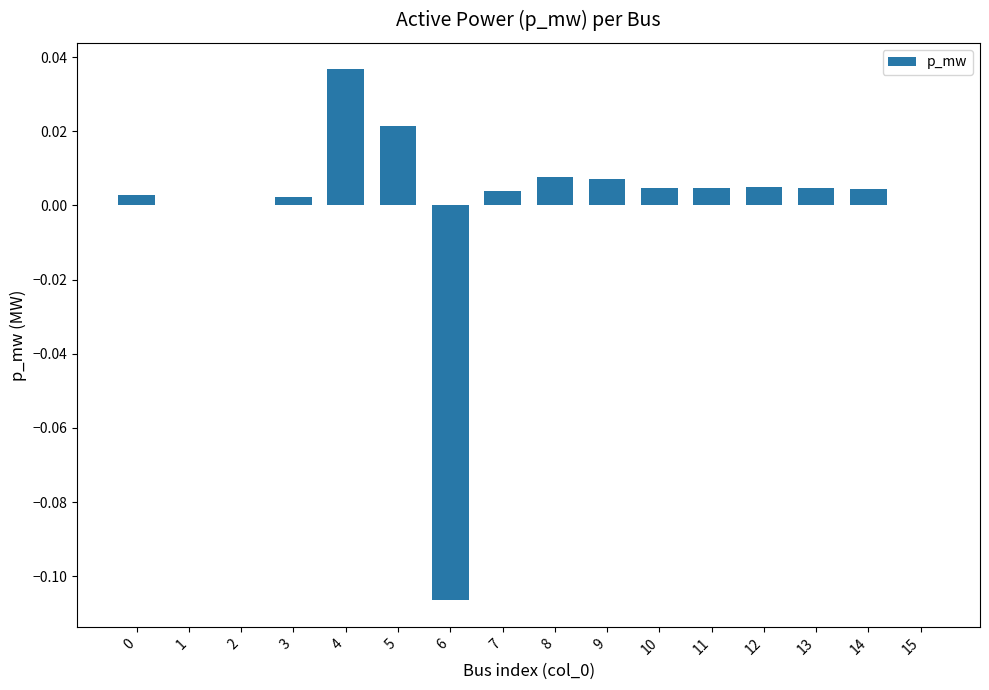

The chart shows a value of 0.0 at 12. True or false?

True